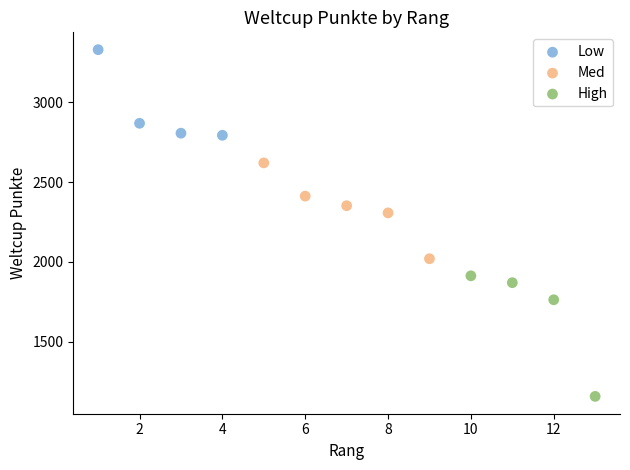

Which series reaches the minimum Y coordinate?

High